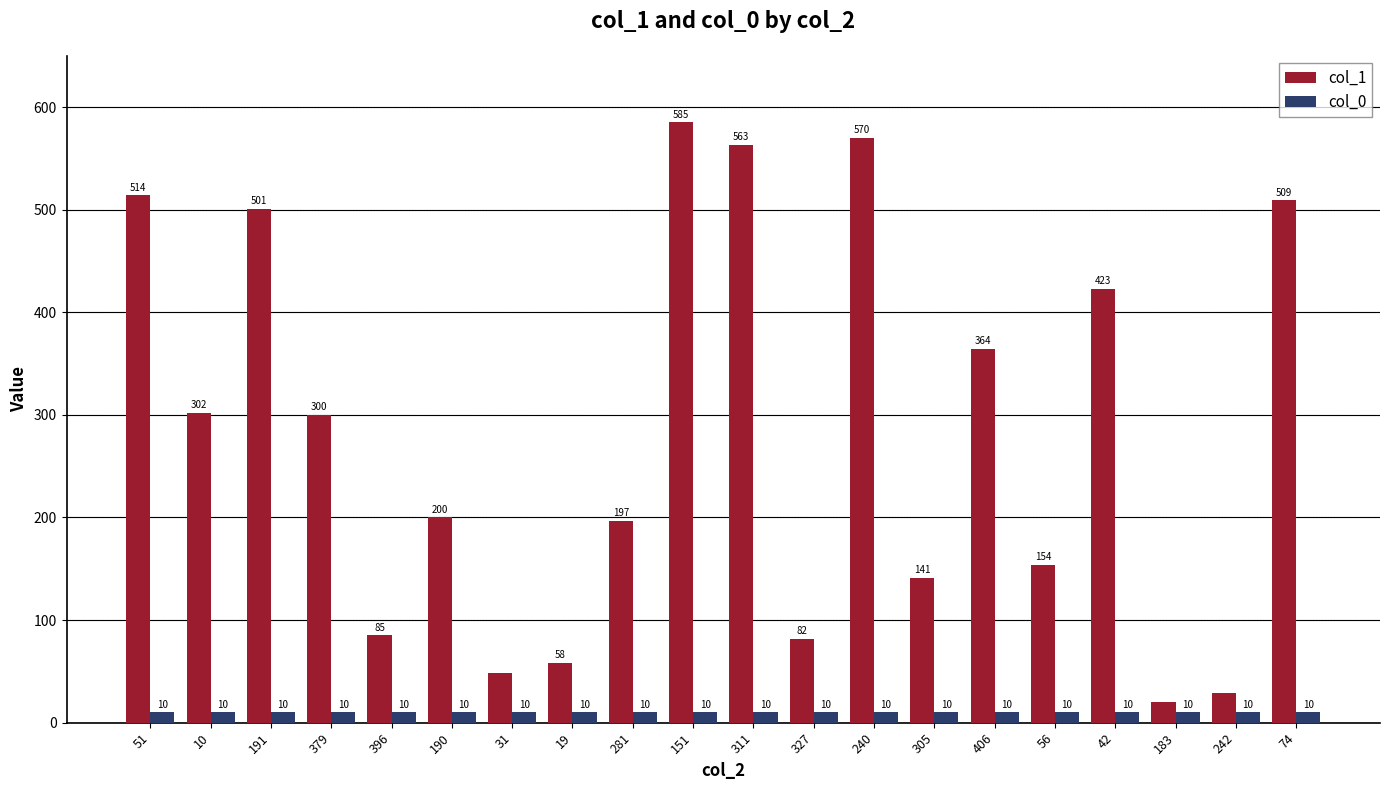

How many data points does each series have?

20